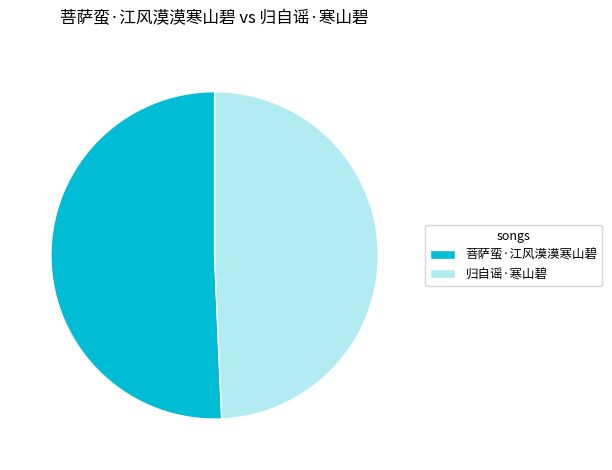

Rank the categories by value from lowest to highest.

归自谣·寒山碧, 菩萨蛮·江风漠漠寒山碧